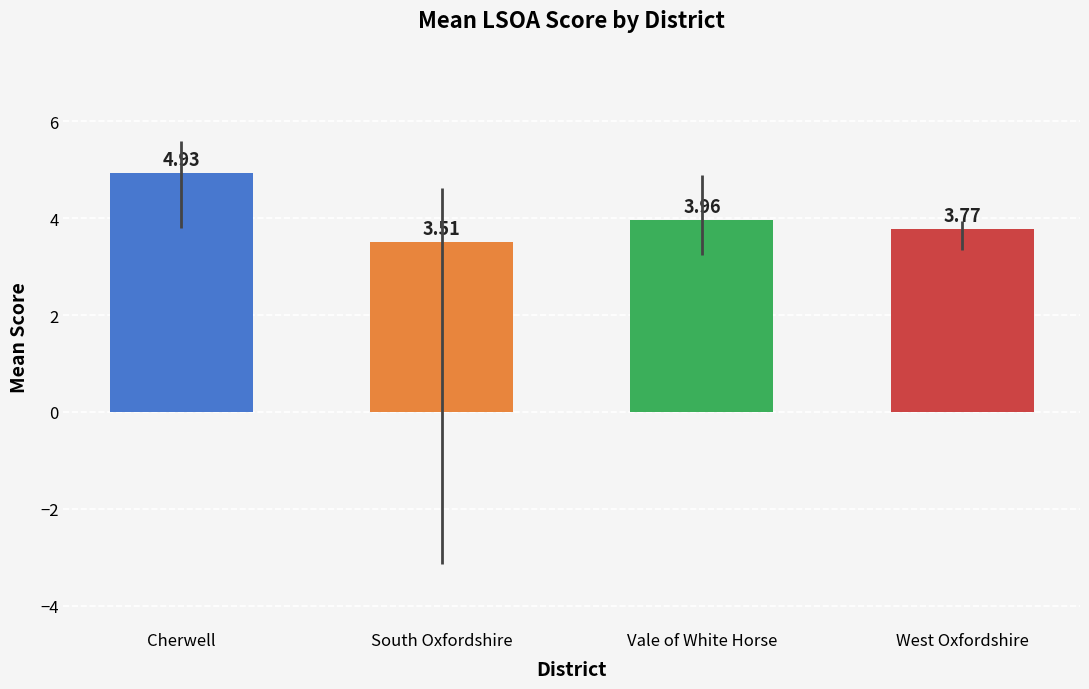

What is the difference between the values at Cherwell and South Oxfordshire?

1.4